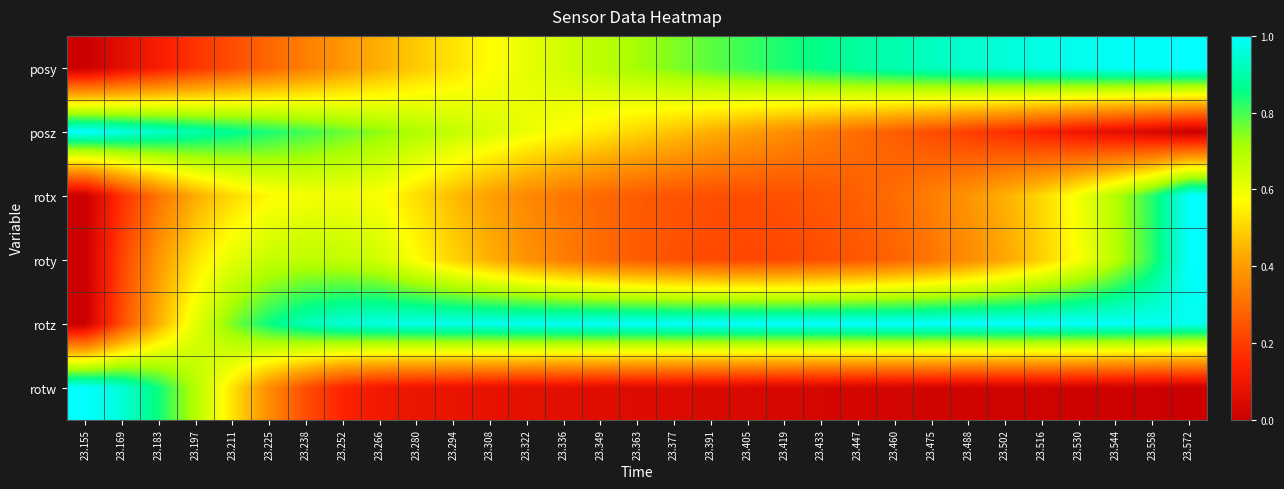

Reading left to right, list all the values displayed in this chart.

posy: 23.155=0.0	23.169=0.1	23.183=0.1	23.197=0.2	23.211=0.2	23.225=0.3	23.238=0.3	23.252=0.4	23.266=0.4	23.280=0.5	23.294=0.5	23.308=0.6	23.322=0.6	23.336=0.6	23.349=0.7	23.363=0.7	23.377=0.8	23.391=0.8	23.405=0.8	23.419=0.8	23.433=0.9	23.447=0.9	23.460=0.9	23.475=0.9	23.488=0.9	23.502=1.0	23.516=1.0	23.530=1.0	23.544=1.0	23.558=1.0	23.572=1.0
posz: 23.155=1.0	23.169=1.0	23.183=0.9	23.197=0.9	23.211=0.9	23.225=0.8	23.238=0.8	23.252=0.8	23.266=0.7	23.280=0.7	23.294=0.7	23.308=0.6	23.322=0.6	23.336=0.6	23.349=0.5	23.363=0.5	23.377=0.5	23.391=0.4	23.405=0.4	23.419=0.4	23.433=0.3	23.447=0.3	23.460=0.3	23.475=0.2	23.488=0.2	23.502=0.2	23.516=0.1	23.530=0.1	23.544=0.1	23.558=0.0	23.572=0.0
rotx: 23.155=0.0	23.169=0.2	23.183=0.3	23.197=0.4	23.211=0.5	23.225=0.6	23.238=0.6	23.252=0.6	23.266=0.6	23.280=0.5	23.294=0.5	23.308=0.4	23.322=0.4	23.336=0.3	23.349=0.3	23.363=0.3	23.377=0.2	23.391=0.2	23.405=0.2	23.419=0.2	23.433=0.3	23.447=0.3	23.460=0.3	23.475=0.3	23.488=0.4	23.502=0.4	23.516=0.5	23.530=0.6	23.544=0.7	23.558=0.8	23.572=1.0
roty: 23.155=0.0	23.169=0.2	23.183=0.4	23.197=0.5	23.211=0.6	23.225=0.7	23.238=0.7	23.252=0.7	23.266=0.6	23.280=0.6	23.294=0.5	23.308=0.4	23.322=0.4	23.336=0.3	23.349=0.3	23.363=0.3	23.377=0.2	23.391=0.2	23.405=0.2	23.419=0.2	23.433=0.2	23.447=0.3	23.460=0.3	23.475=0.3	23.488=0.4	23.502=0.4	23.516=0.5	23.530=0.6	23.544=0.7	23.558=0.8	23.572=1.0
rotz: 23.155=0.0	23.169=0.2	23.183=0.4	23.197=0.6	23.211=0.8	23.225=0.9	23.238=0.9	23.252=1.0	23.266=1.0	23.280=1.0	23.294=1.0	23.308=1.0	23.322=1.0	23.336=1.0	23.349=1.0	23.363=1.0	23.377=1.0	23.391=1.0	23.405=1.0	23.419=1.0	23.433=1.0	23.447=1.0	23.460=1.0	23.475=1.0	23.488=1.0	23.502=1.0	23.516=1.0	23.530=1.0	23.544=1.0	23.558=1.0	23.572=1.0
rotw: 23.155=1.0	23.169=1.0	23.183=0.8	23.197=0.7	23.211=0.5	23.225=0.4	23.238=0.2	23.252=0.1	23.266=0.1	23.280=0.1	23.294=0.1	23.308=0.1	23.322=0.1	23.336=0.1	23.349=0.1	23.363=0.1	23.377=0.0	23.391=0.0	23.405=0.0	23.419=0.0	23.433=0.0	23.447=0.0	23.460=0.0	23.475=0.0	23.488=0.0	23.502=0.0	23.516=0.0	23.530=0.0	23.544=0.0	23.558=0.0	23.572=0.0